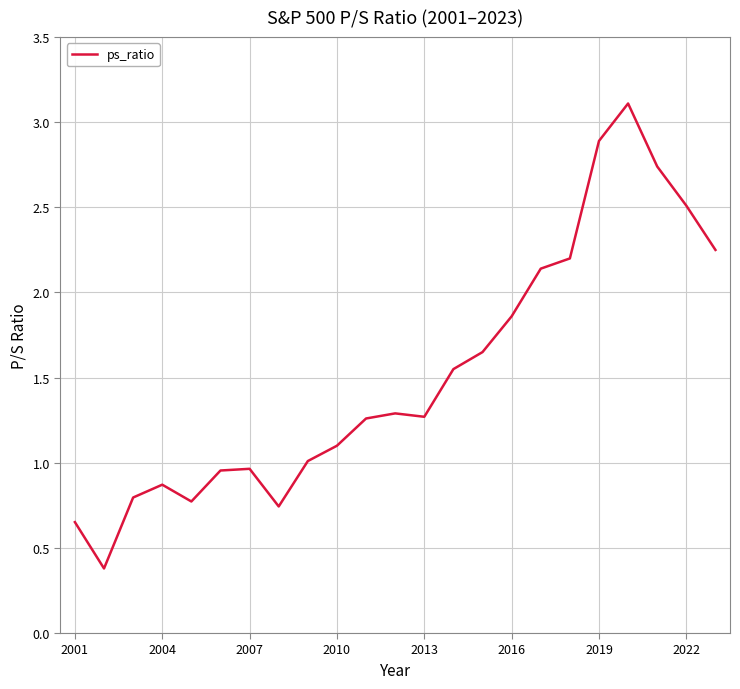

What is the greatest value displayed?

3.1